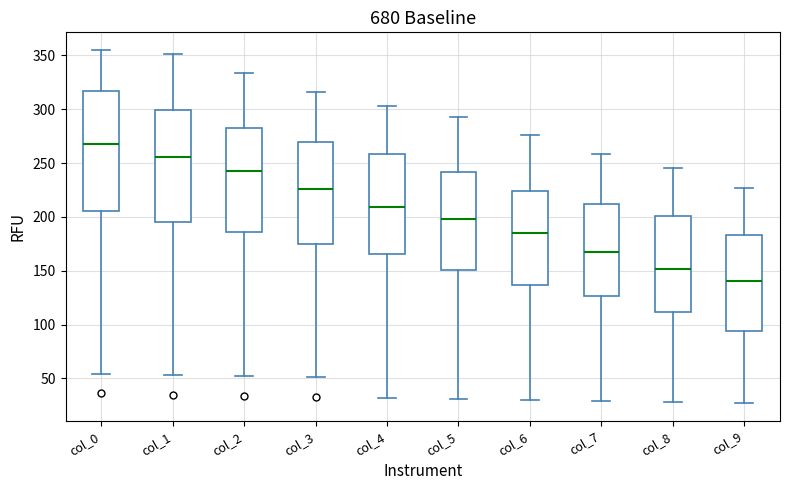

Reading left to right, transcribe this box plot: for each box, give where its median line is, the range the box spans, and where its two whiskers end, as read against the y-axis. The values are not printed on the chart, so give them approximately, as read against the axis.

col_0: median 270, box 205 to 315, whiskers 55 to 355
col_1: median 255, box 195 to 300, whiskers 55 to 350
col_2: median 245, box 185 to 280, whiskers 50 to 335
col_3: median 225, box 175 to 270, whiskers 50 to 315
col_4: median 210, box 165 to 260, whiskers 30 to 305
col_5: median 200, box 150 to 240, whiskers 30 to 295
col_6: median 185, box 135 to 225, whiskers 30 to 275
col_7: median 170, box 125 to 210, whiskers 30 to 260
col_8: median 150, box 110 to 200, whiskers 30 to 245
col_9: median 140, box 95 to 185, whiskers 25 to 225